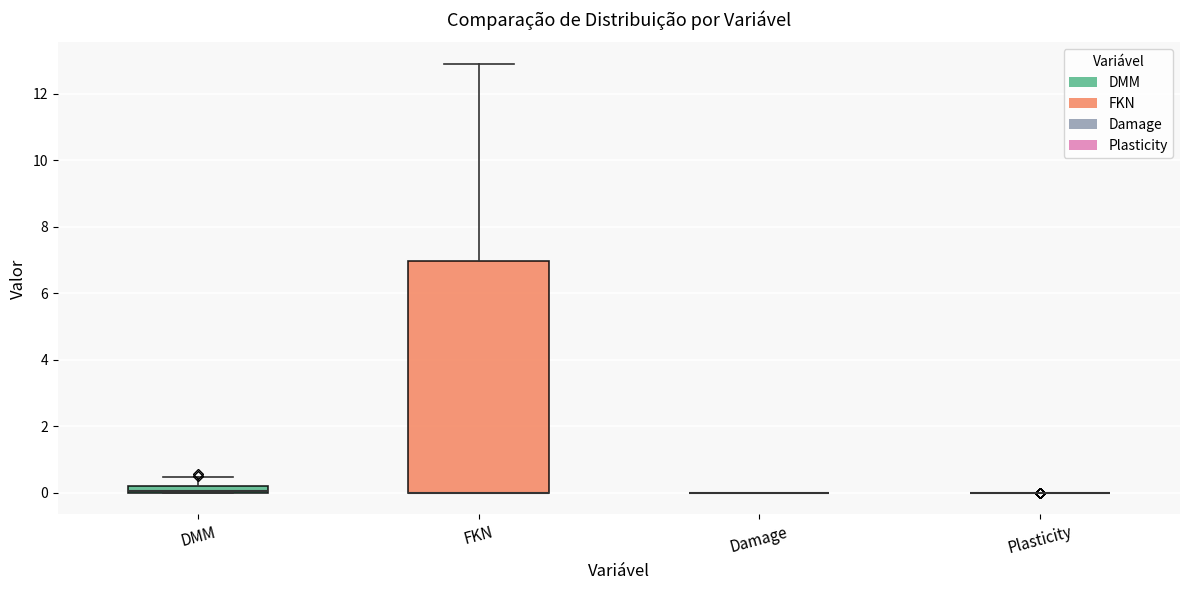

Comparing the boxes themselves (not the whiskers), which one is the tallest?

FKN